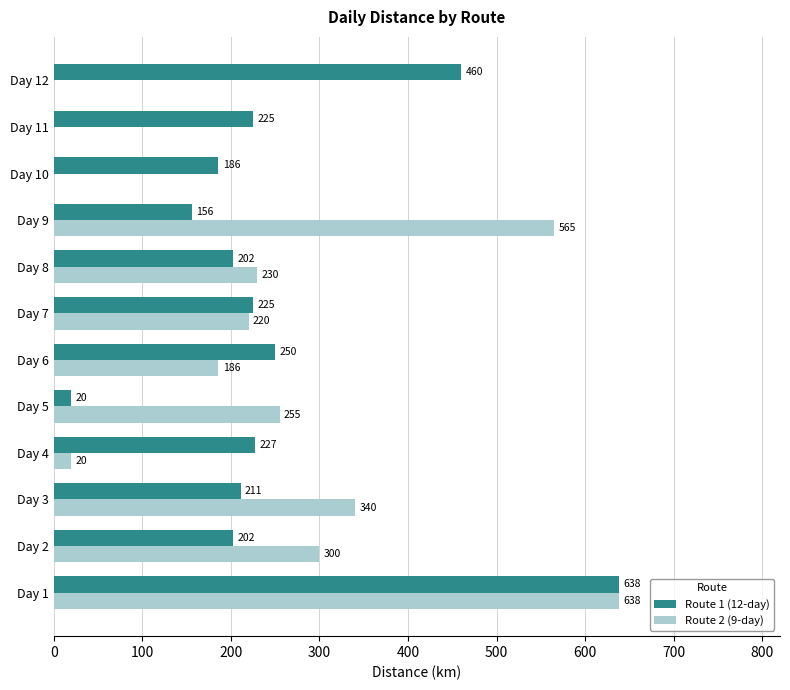

Count the number of categories in the chart.

12